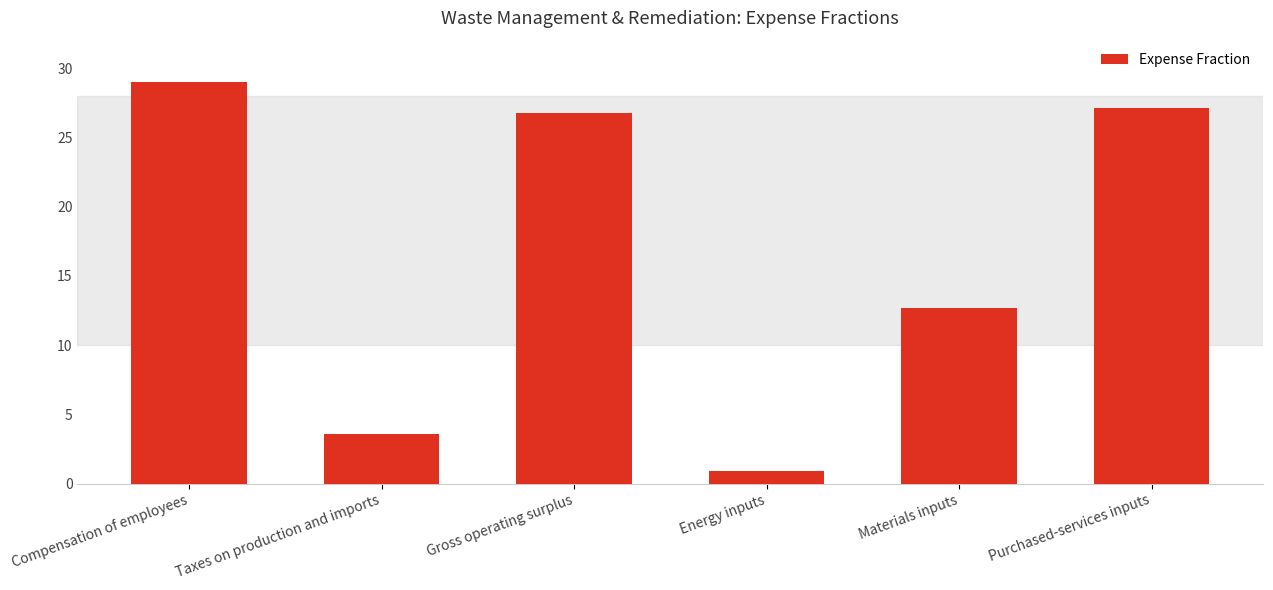

Rank the categories by value from lowest to highest.

Energy inputs, Taxes on production and imports, Materials inputs, Gross operating surplus, Purchased-services inputs, Compensation of employees